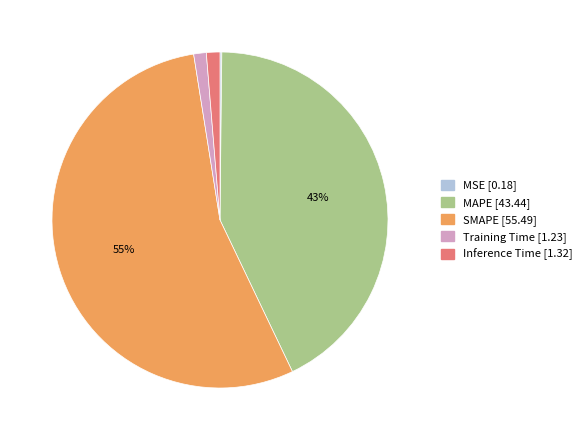

Which slice represents more than half of the pie?

SMAPE